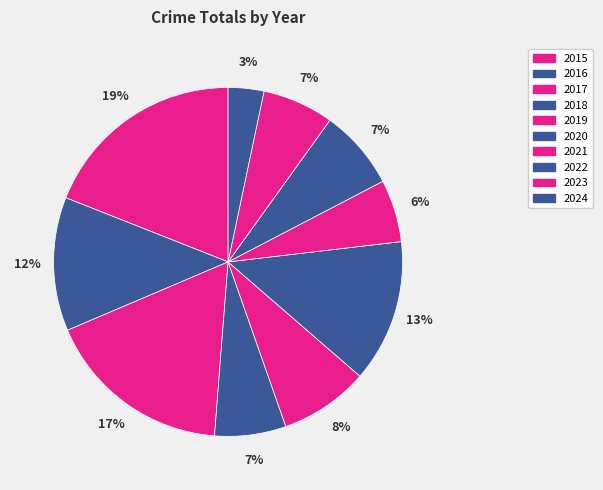

How many segments does this pie chart have?

10